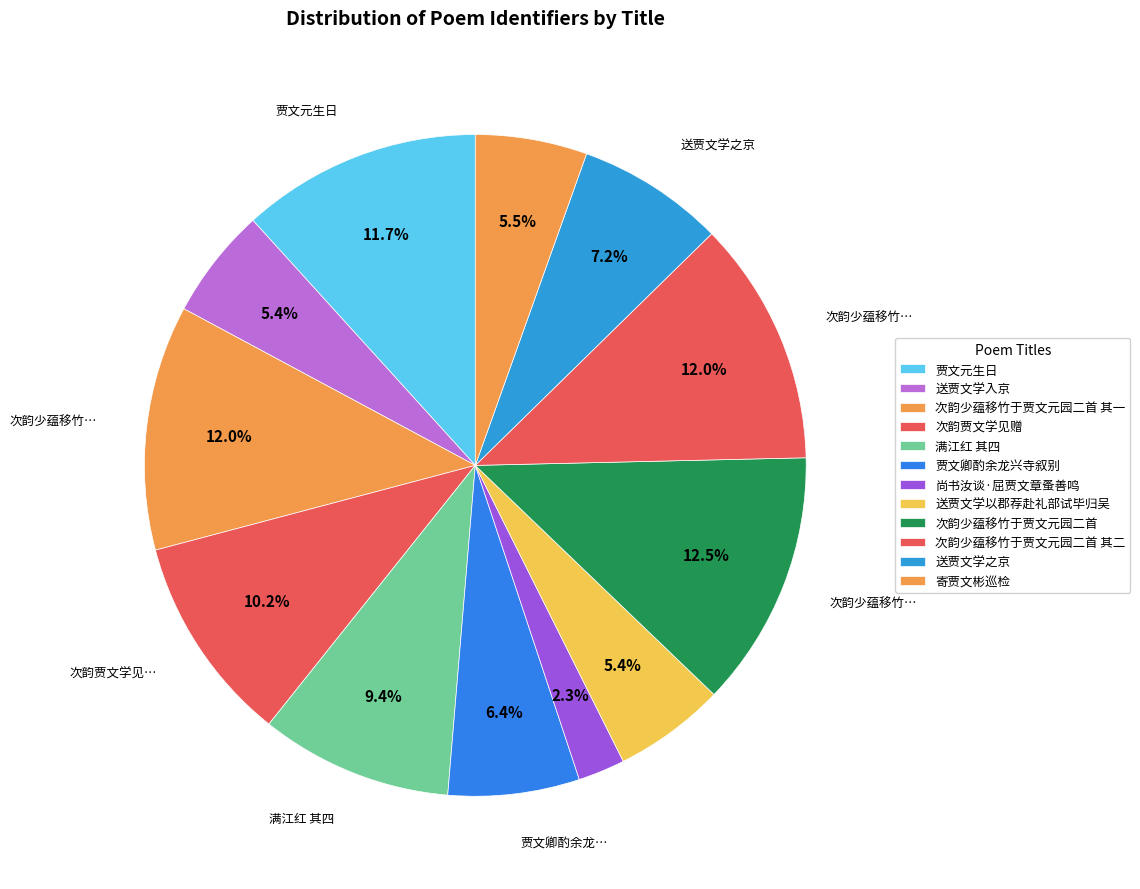

How many segments does this pie chart have?

12